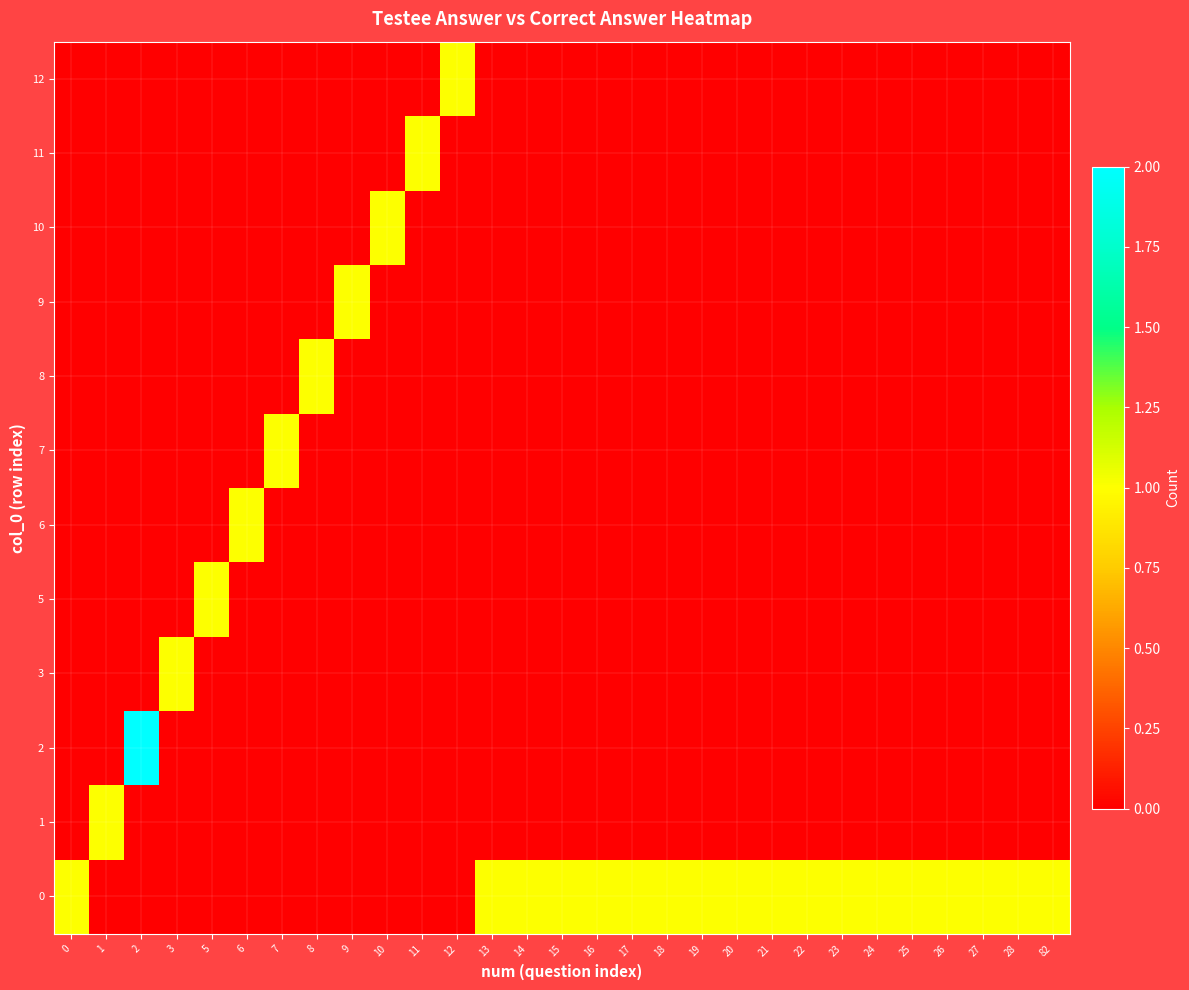

Reading left to right, list all the values displayed in this chart.

0: 0=1	1=0	2=0	3=0	5=0	6=0	7=0	8=0	9=0	10=0	11=0	12=0	13=1	14=1	15=1	16=1	17=1	18=1	19=1	20=1	21=1	22=1	23=1	24=1	25=1	26=1	27=1	28=1	82=1
1: 0=0	1=1	2=0	3=0	5=0	6=0	7=0	8=0	9=0	10=0	11=0	12=0	13=0	14=0	15=0	16=0	17=0	18=0	19=0	20=0	21=0	22=0	23=0	24=0	25=0	26=0	27=0	28=0	82=0
2: 0=0	1=0	2=2	3=0	5=0	6=0	7=0	8=0	9=0	10=0	11=0	12=0	13=0	14=0	15=0	16=0	17=0	18=0	19=0	20=0	21=0	22=0	23=0	24=0	25=0	26=0	27=0	28=0	82=0
3: 0=0	1=0	2=0	3=1	5=0	6=0	7=0	8=0	9=0	10=0	11=0	12=0	13=0	14=0	15=0	16=0	17=0	18=0	19=0	20=0	21=0	22=0	23=0	24=0	25=0	26=0	27=0	28=0	82=0
5: 0=0	1=0	2=0	3=0	5=1	6=0	7=0	8=0	9=0	10=0	11=0	12=0	13=0	14=0	15=0	16=0	17=0	18=0	19=0	20=0	21=0	22=0	23=0	24=0	25=0	26=0	27=0	28=0	82=0
6: 0=0	1=0	2=0	3=0	5=0	6=1	7=0	8=0	9=0	10=0	11=0	12=0	13=0	14=0	15=0	16=0	17=0	18=0	19=0	20=0	21=0	22=0	23=0	24=0	25=0	26=0	27=0	28=0	82=0
7: 0=0	1=0	2=0	3=0	5=0	6=0	7=1	8=0	9=0	10=0	11=0	12=0	13=0	14=0	15=0	16=0	17=0	18=0	19=0	20=0	21=0	22=0	23=0	24=0	25=0	26=0	27=0	28=0	82=0
8: 0=0	1=0	2=0	3=0	5=0	6=0	7=0	8=1	9=0	10=0	11=0	12=0	13=0	14=0	15=0	16=0	17=0	18=0	19=0	20=0	21=0	22=0	23=0	24=0	25=0	26=0	27=0	28=0	82=0
9: 0=0	1=0	2=0	3=0	5=0	6=0	7=0	8=0	9=1	10=0	11=0	12=0	13=0	14=0	15=0	16=0	17=0	18=0	19=0	20=0	21=0	22=0	23=0	24=0	25=0	26=0	27=0	28=0	82=0
10: 0=0	1=0	2=0	3=0	5=0	6=0	7=0	8=0	9=0	10=1	11=0	12=0	13=0	14=0	15=0	16=0	17=0	18=0	19=0	20=0	21=0	22=0	23=0	24=0	25=0	26=0	27=0	28=0	82=0
11: 0=0	1=0	2=0	3=0	5=0	6=0	7=0	8=0	9=0	10=0	11=1	12=0	13=0	14=0	15=0	16=0	17=0	18=0	19=0	20=0	21=0	22=0	23=0	24=0	25=0	26=0	27=0	28=0	82=0
12: 0=0	1=0	2=0	3=0	5=0	6=0	7=0	8=0	9=0	10=0	11=0	12=1	13=0	14=0	15=0	16=0	17=0	18=0	19=0	20=0	21=0	22=0	23=0	24=0	25=0	26=0	27=0	28=0	82=0